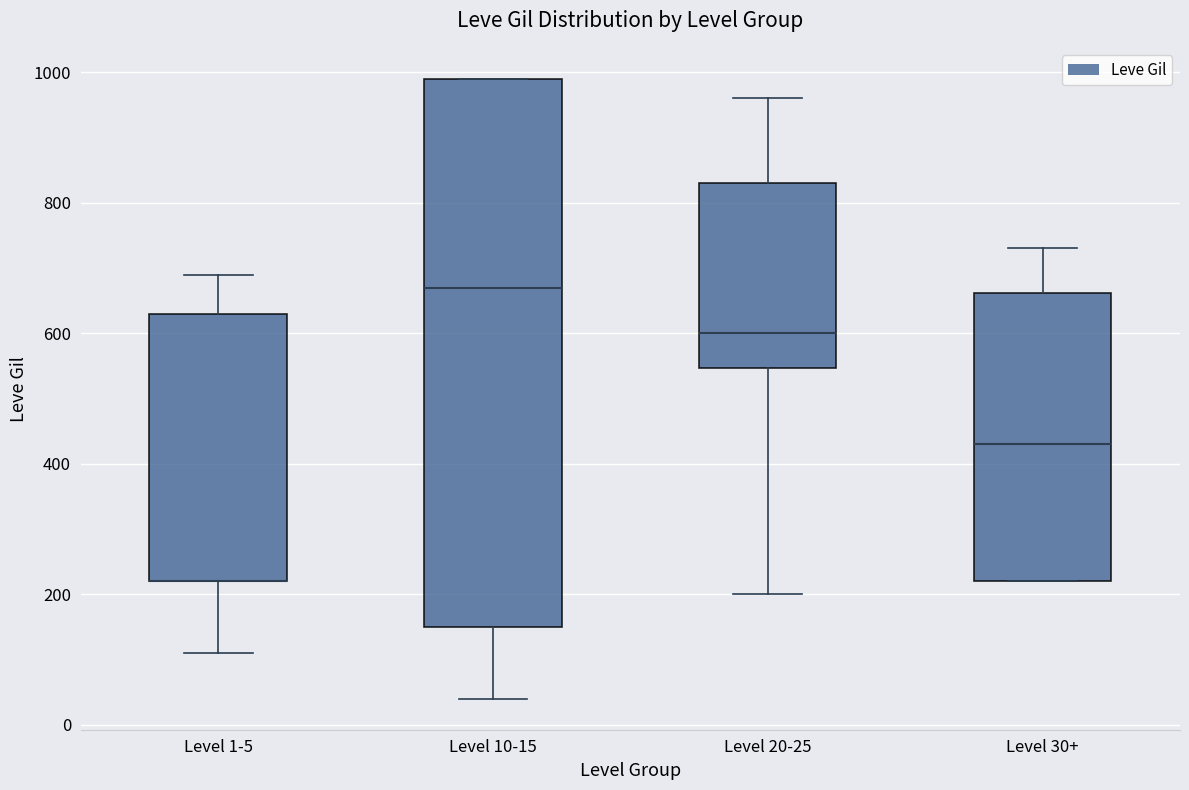

Which box is the tallest, from its lower edge to its upper edge?

Level 10-15